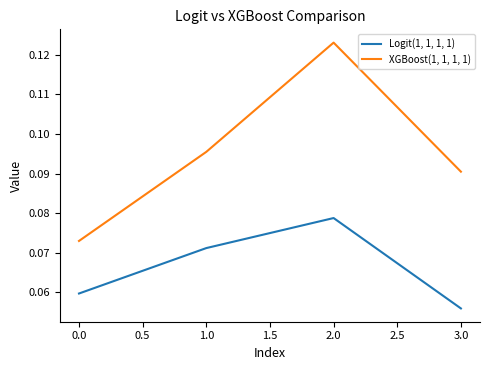

List the series in order of their peak value, lowest first.

Logit(1, 1, 1, 1), XGBoost(1, 1, 1, 1)